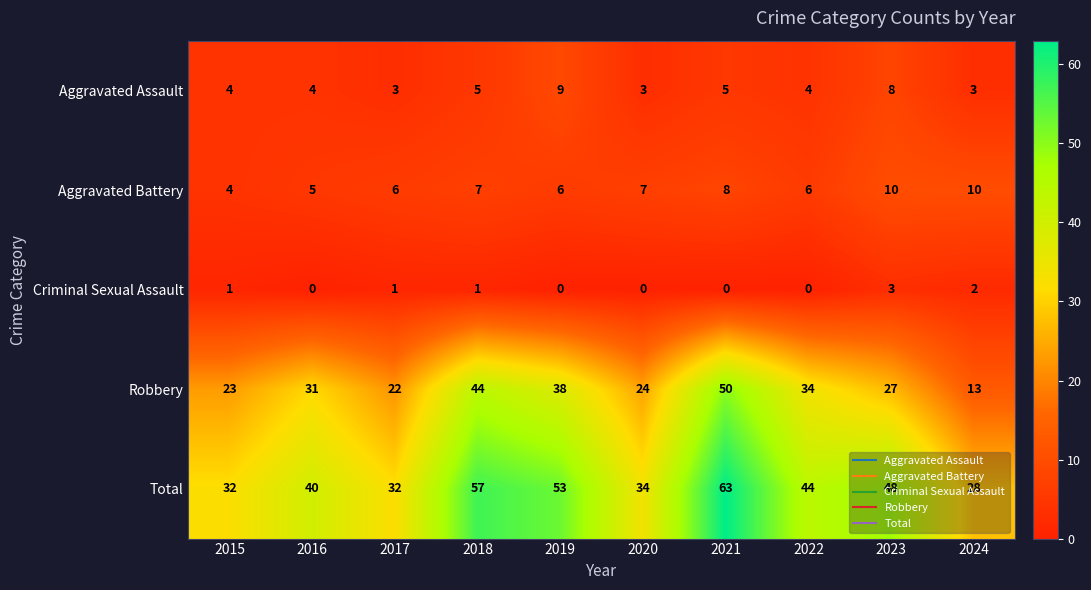

True or false: Criminal Sexual Assault has a value of 0 at 2022.

True